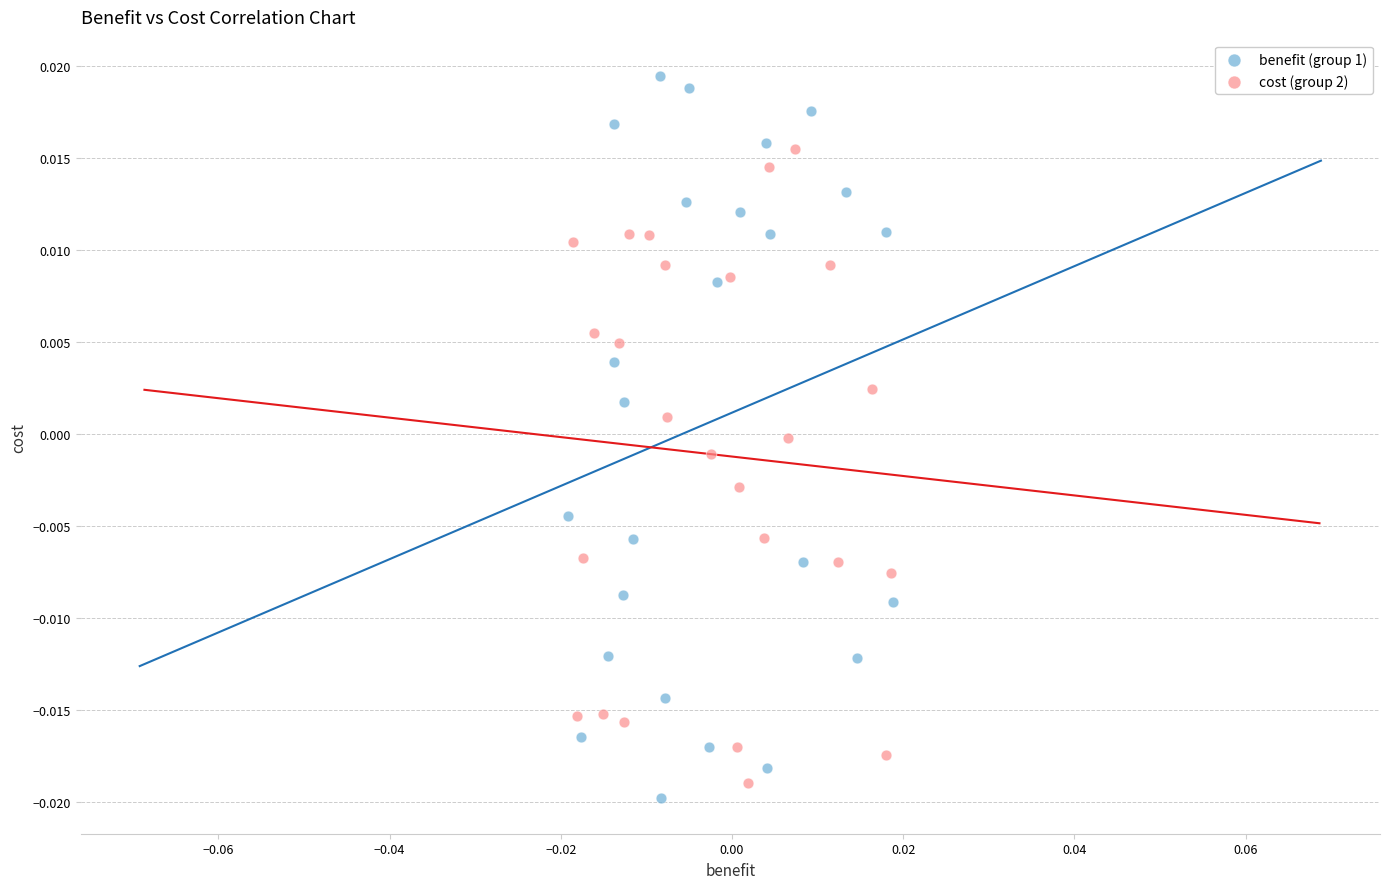

Which series contains the lowest Y value?

benefit (group 1)